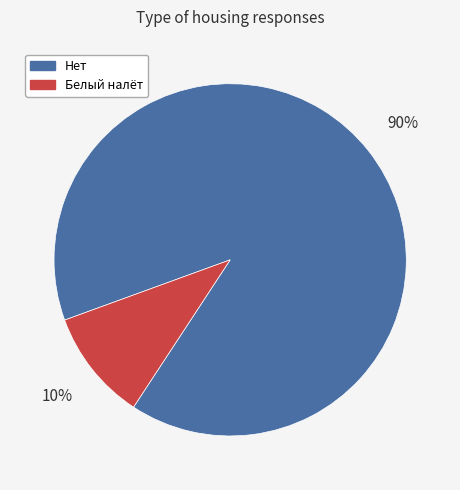

Which category has the biggest portion of the pie?

Нет